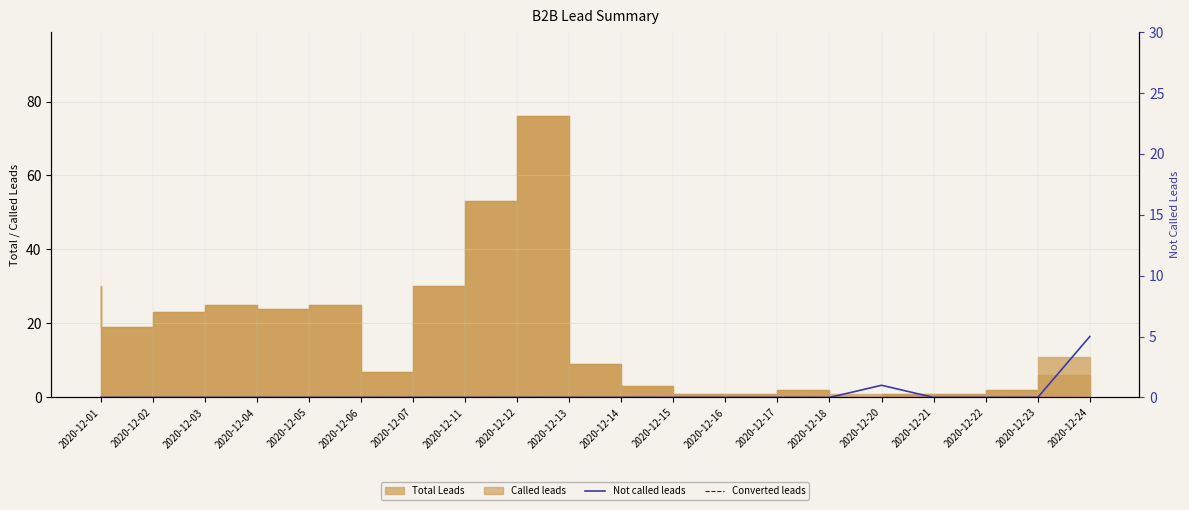

True or false: Converted leads has a value of 0 at 2020-12-21.

True